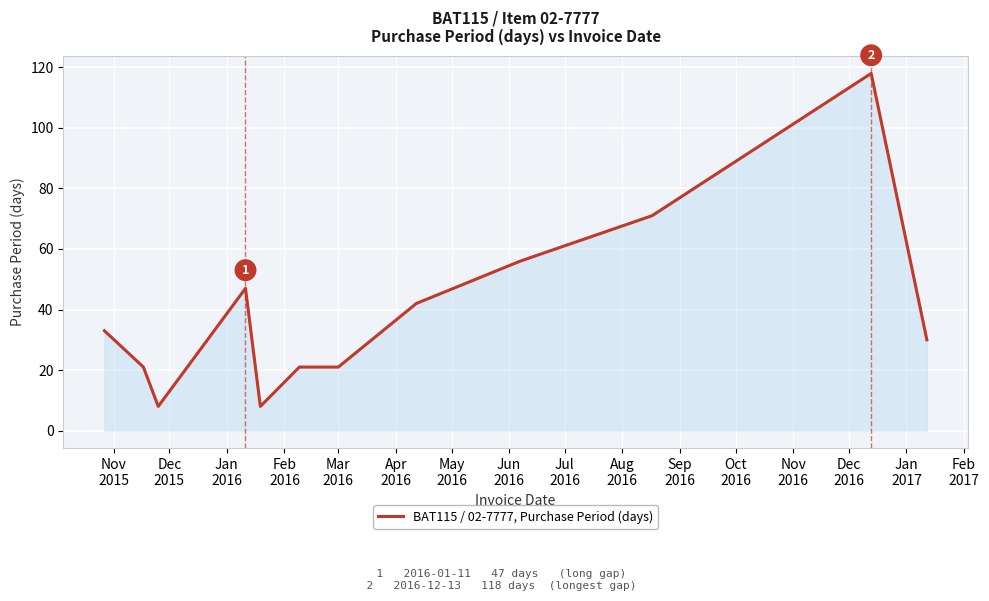

What is the maximum value shown in the chart?

118